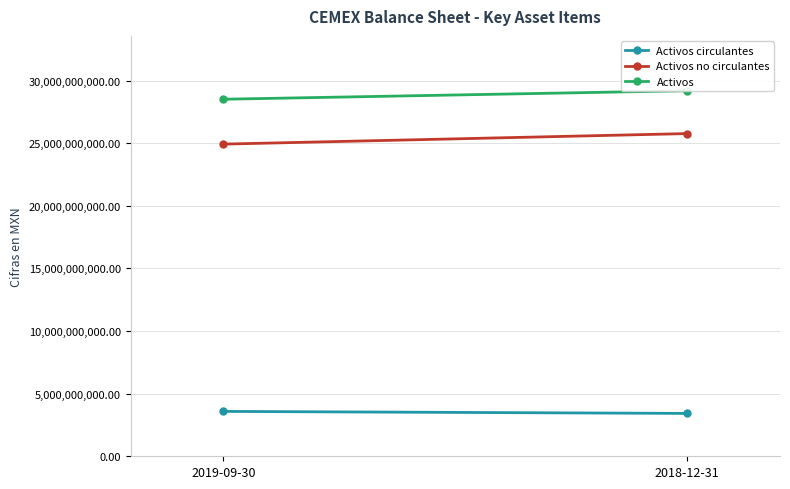

Reading left to right, what are all the values shown in this chart?

Activos circulantes: 3583593000	3422241000
Activos no circulantes: 24925061000	25766074000
Activos: 28508654000	29188315000